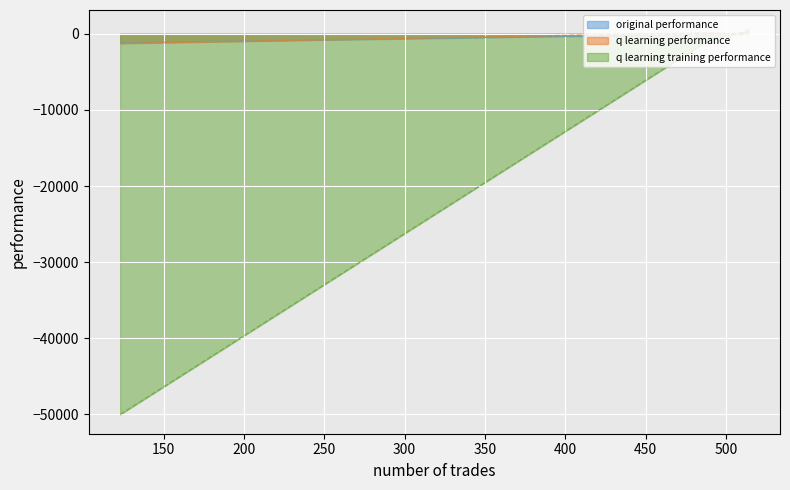

What is the value of the q learning training performance point at the 2nd from the left?

-721.6